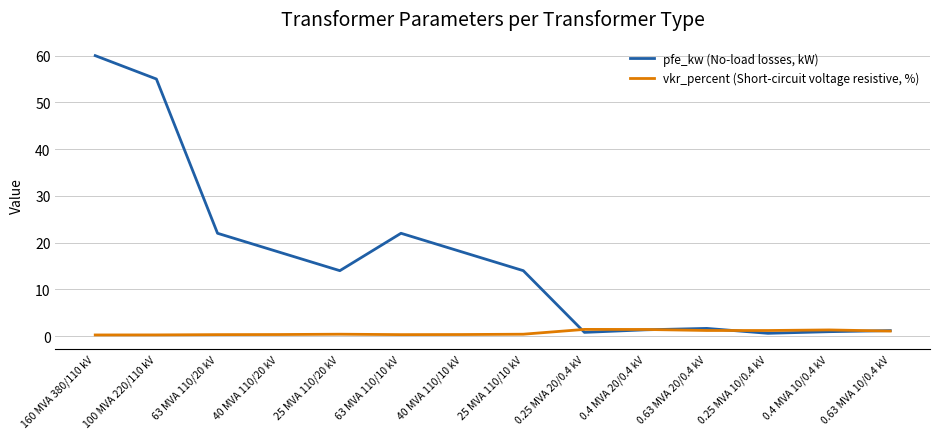

What is the maximum value for pfe_kw (No-load losses, kW)?

60.0